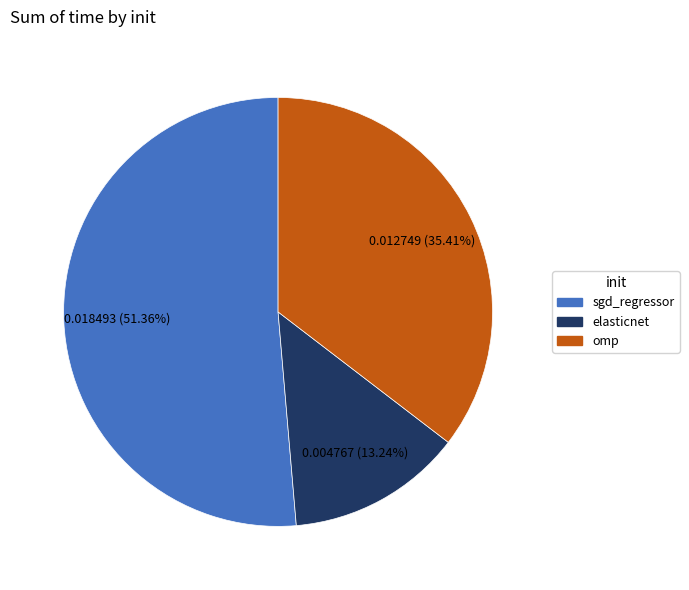

What percentage is NOT represented by sgd_regressor?

48.6%